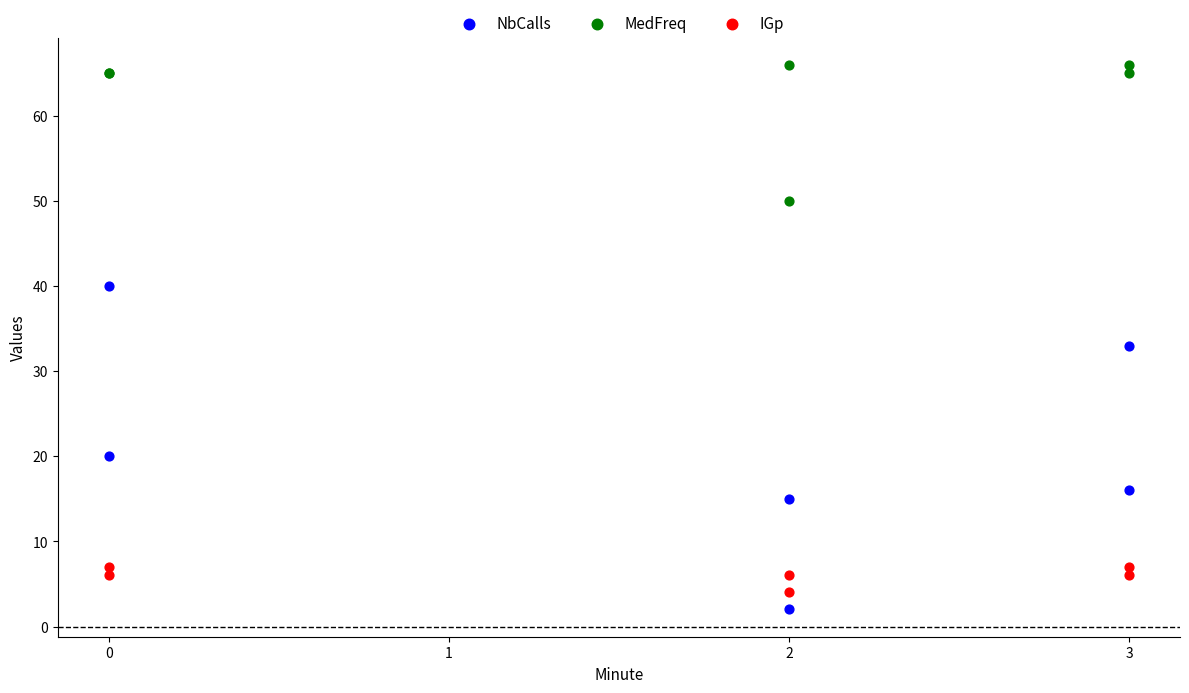

Which series reaches the minimum Y coordinate?

NbCalls